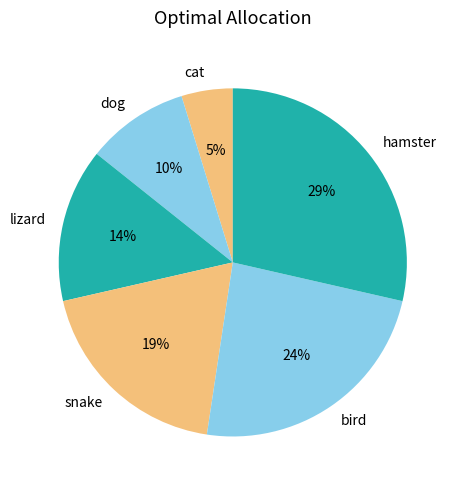

To the nearest percent, what is the average slice percentage?

17%